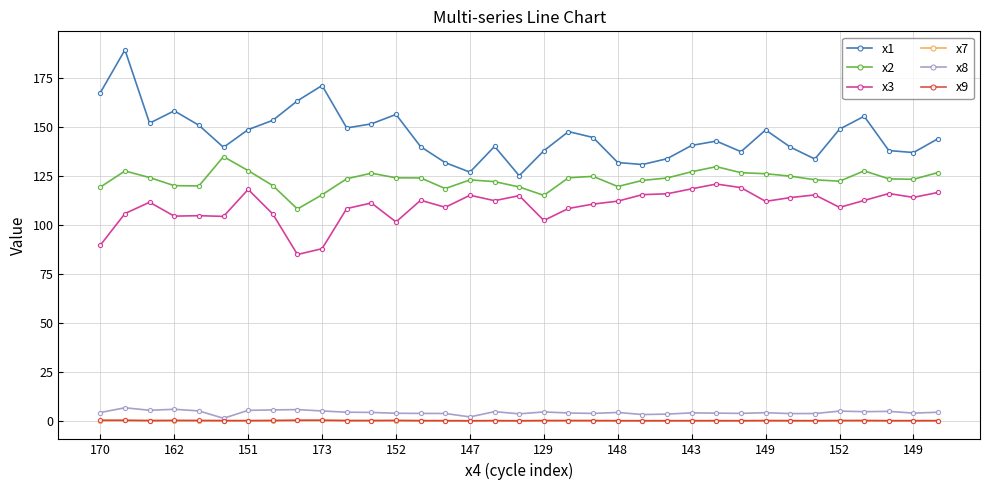

True or false: x9 has more than 1 interior local peaks.

True